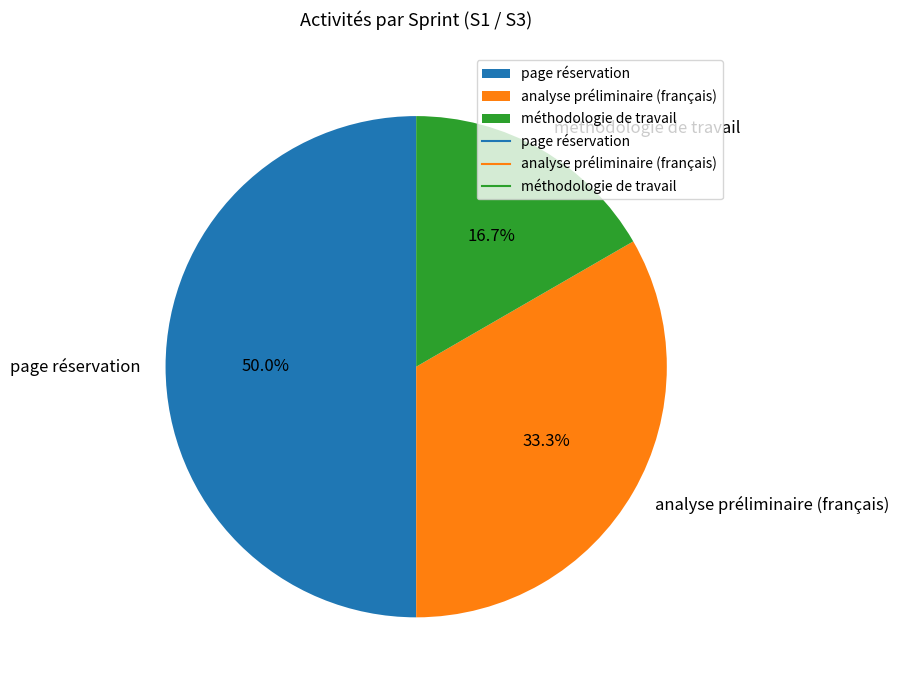

What percentage is the méthodologie de travail slice, to the nearest percent?

17%